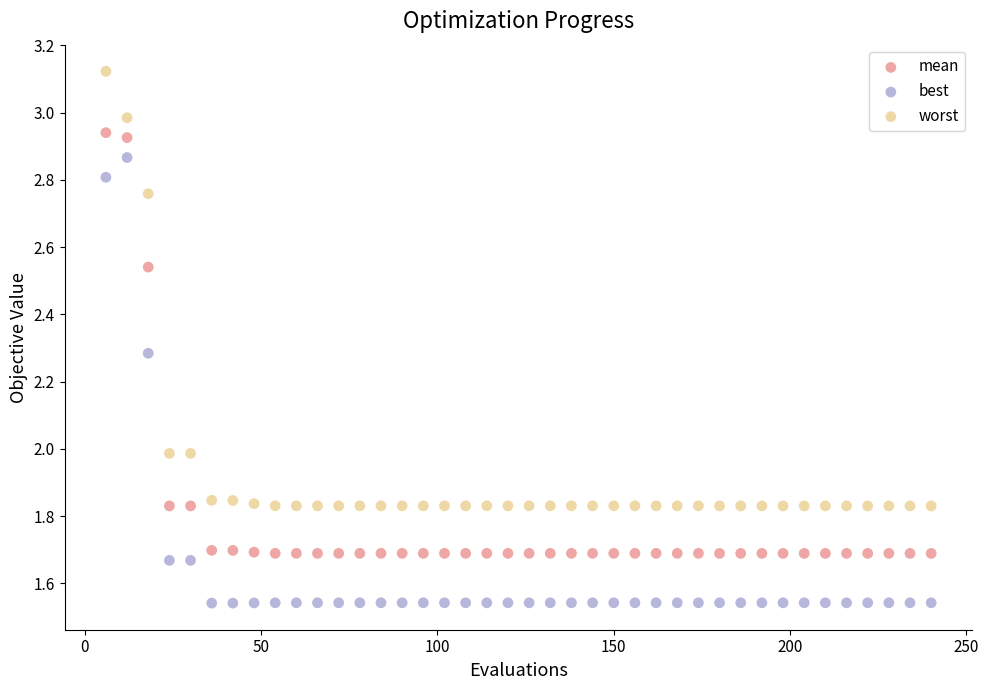

Which series has the widest spread of Y values?

best